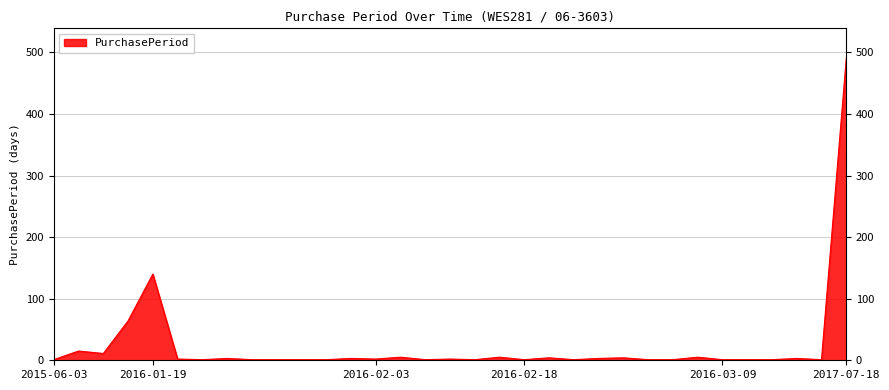

What is the maximum value shown in the chart?

490